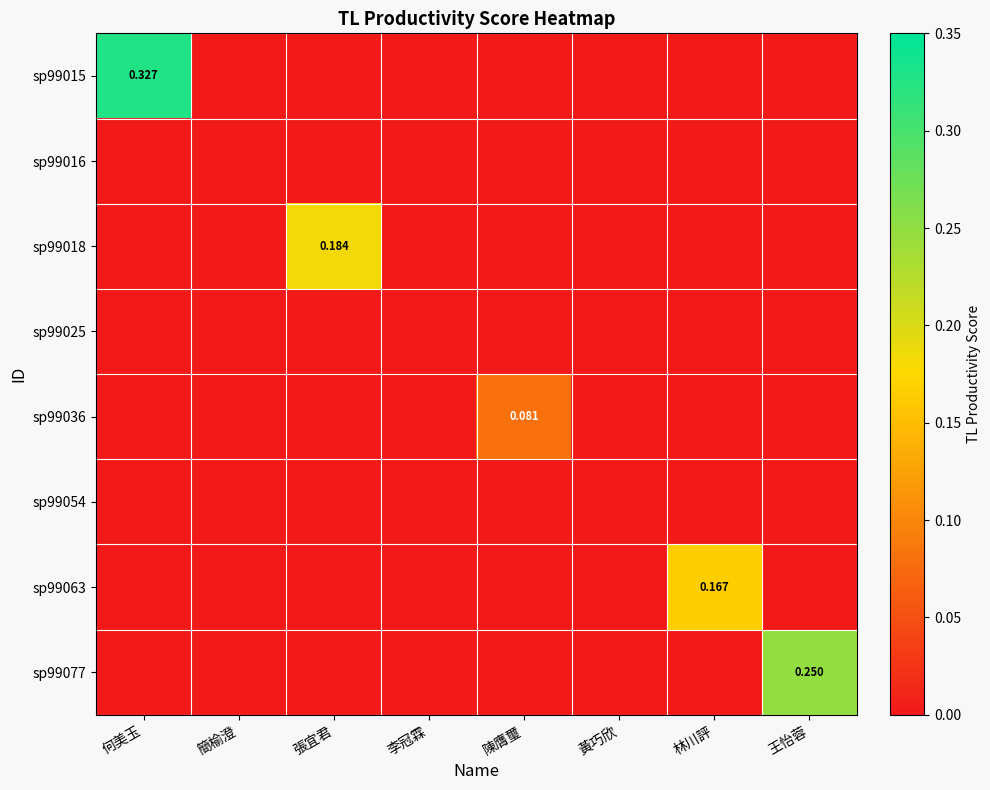

Which category has the lowest value in the sp99018 series?

何美玉